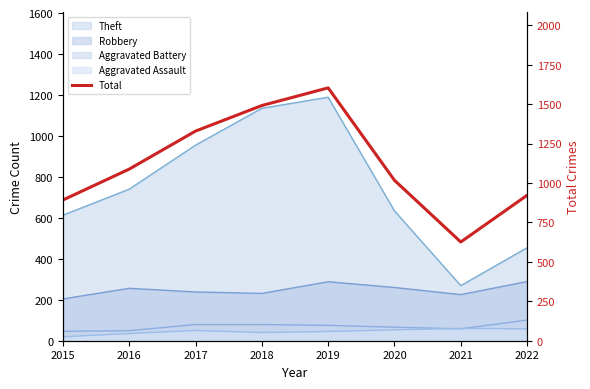

Rank the categories by value from highest to lowest.

2019, 2018, 2017, 2016, 2020, 2022, 2015, 2021